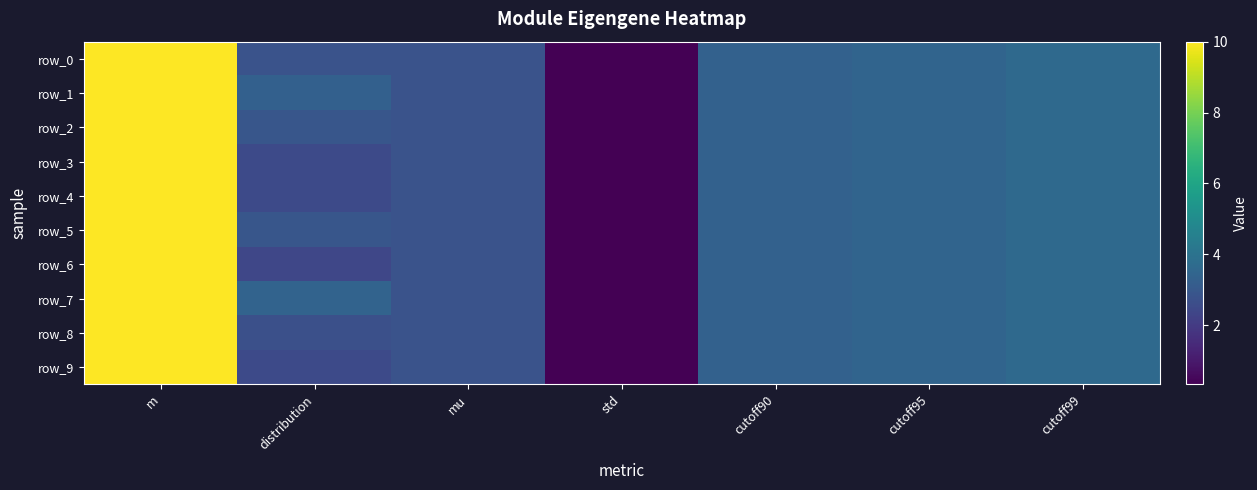

Between mu and std, which is larger?

mu